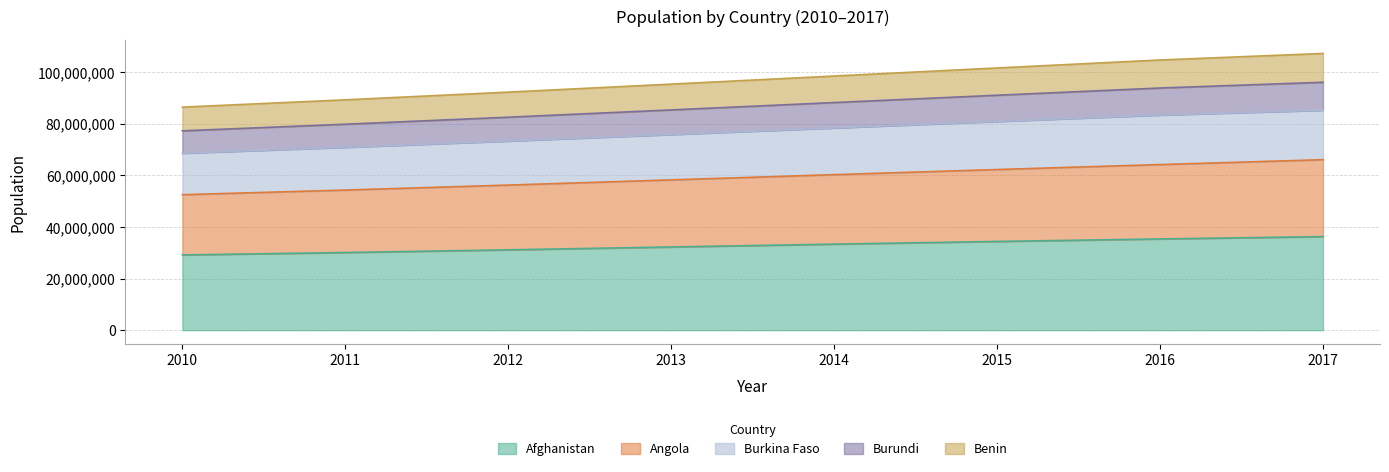

True or false: Burkina Faso and Benin intersect in this chart.

False